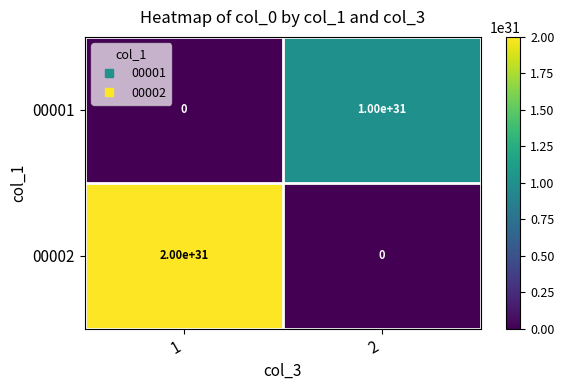

Rank the series by their maximum value, from lowest to highest.

00001, 00002